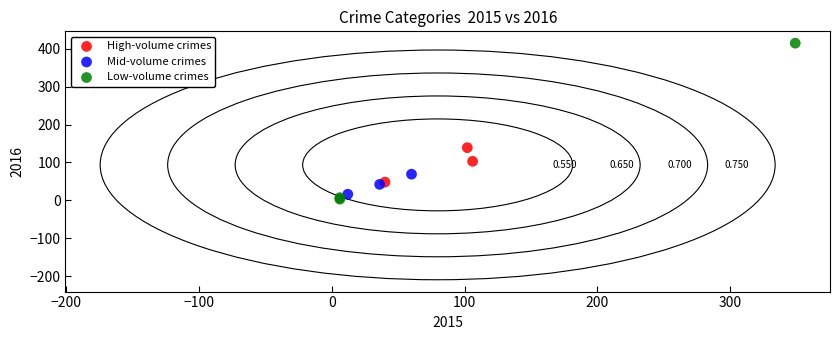

Which series has the widest spread of Y values?

Low-volume crimes